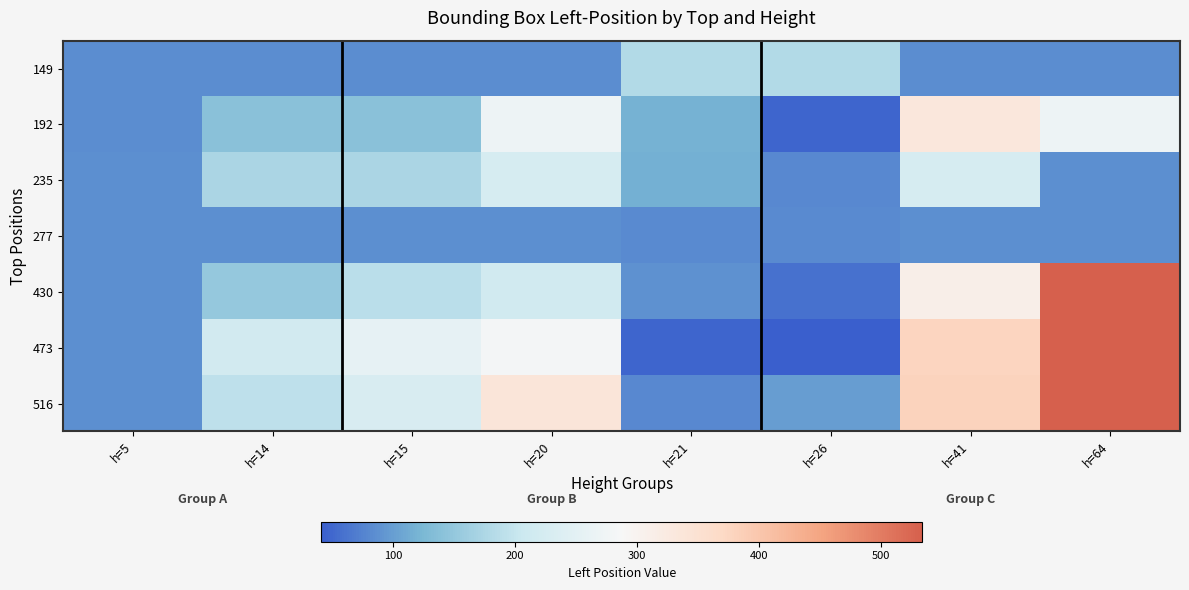

How many categories are shown in the chart?

8